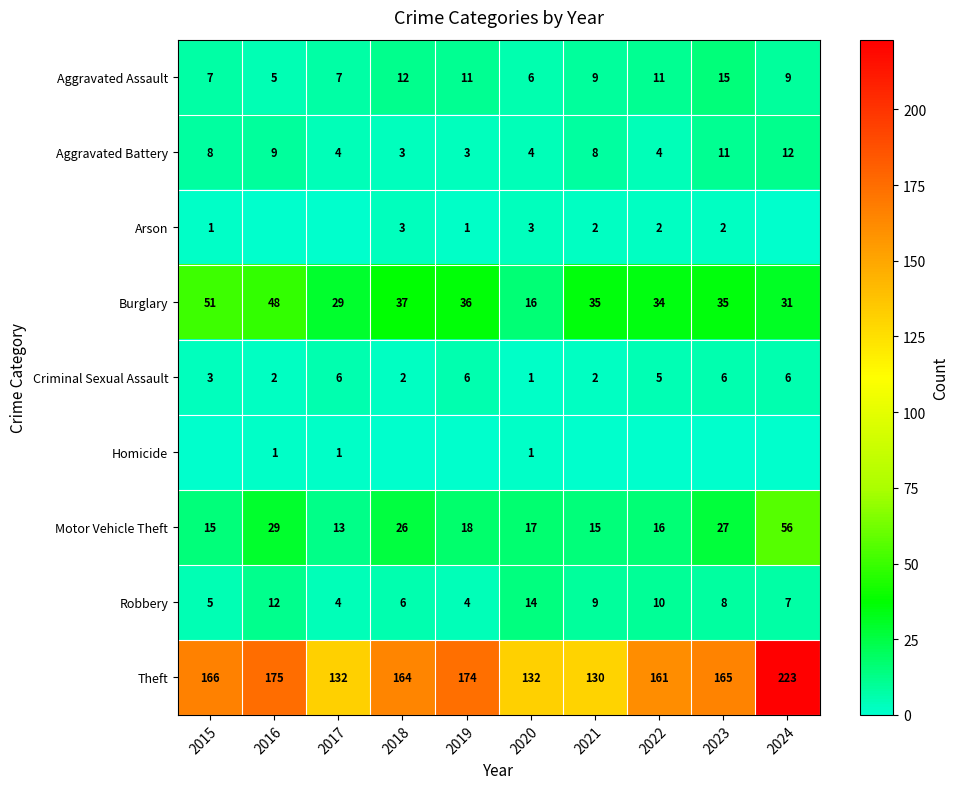

What is the average value of the Robbery series?

8